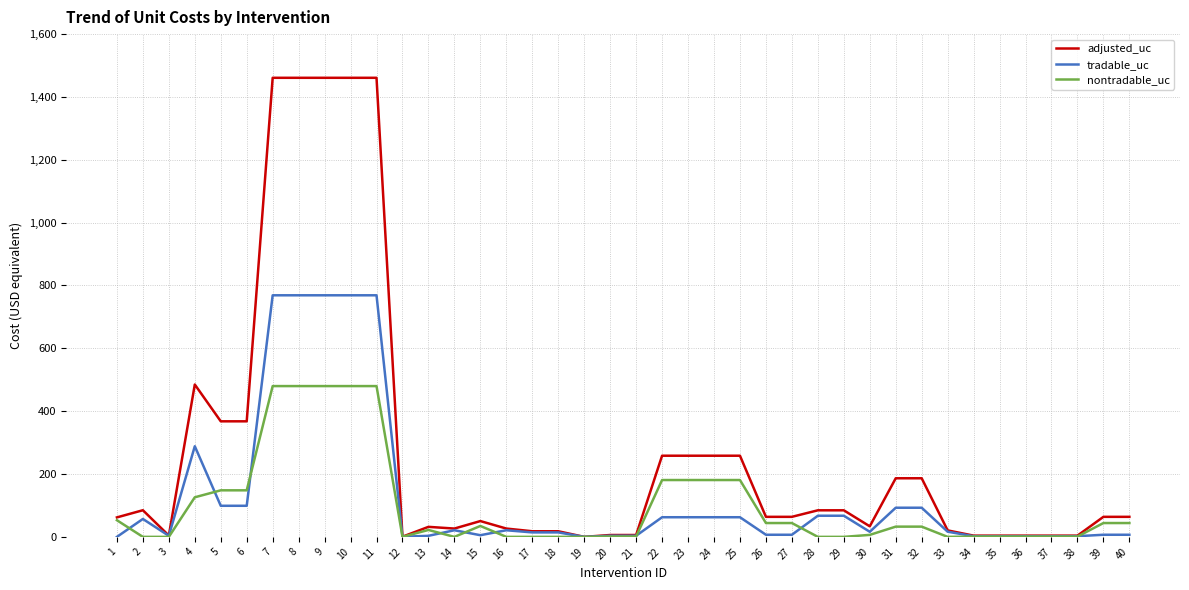

The value of nontradable_uc at 20 is 1.1. True or false?

True